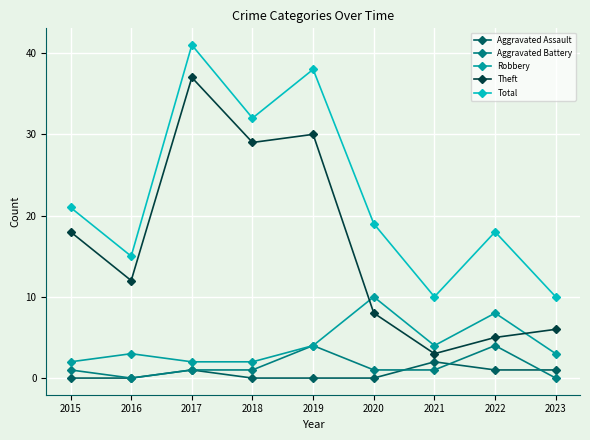

At which category does the chart reach its peak across all series?

2017